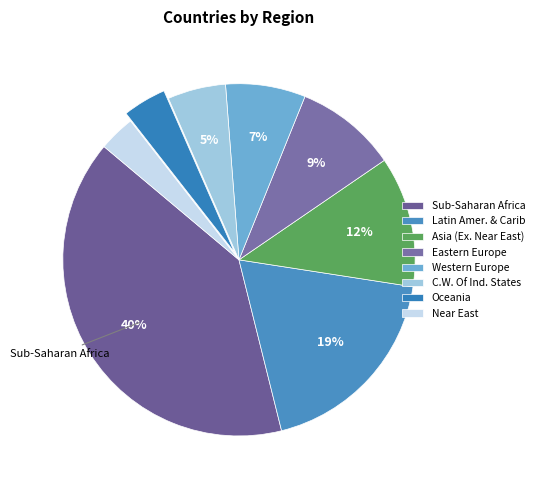

What percentage is the Sub-Saharan Africa slice, to the nearest percent?

40%